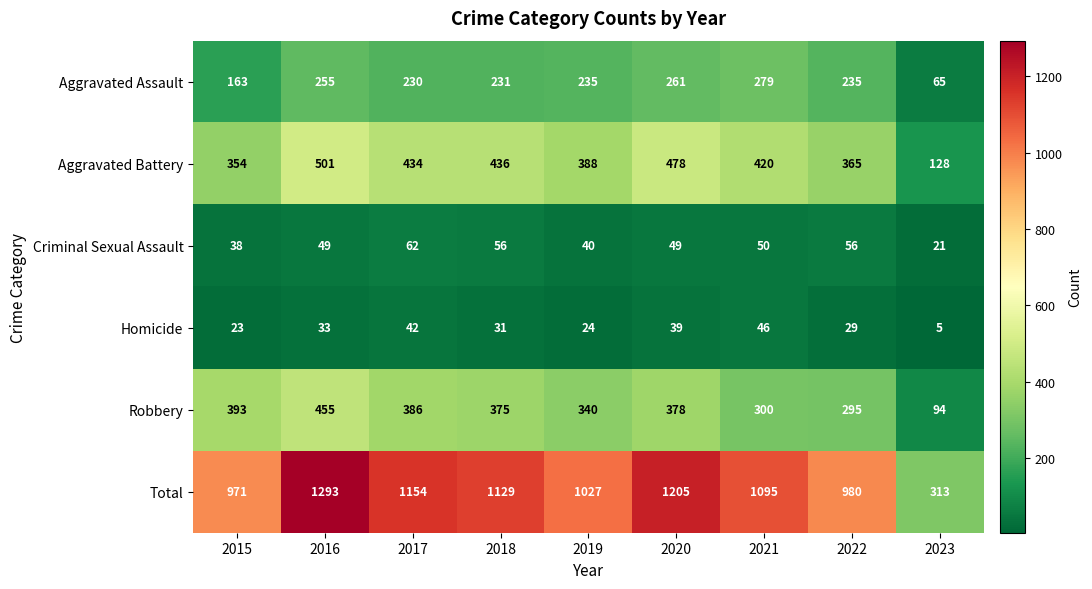

Which series has the largest total across all categories?

Total